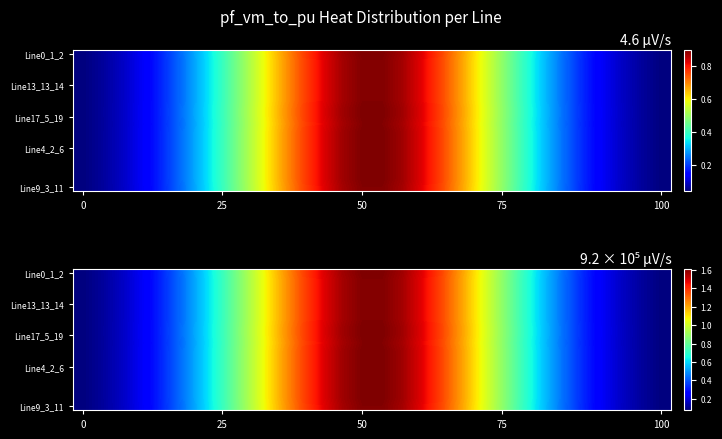

At how many categories does at least one series exceed 0?

30